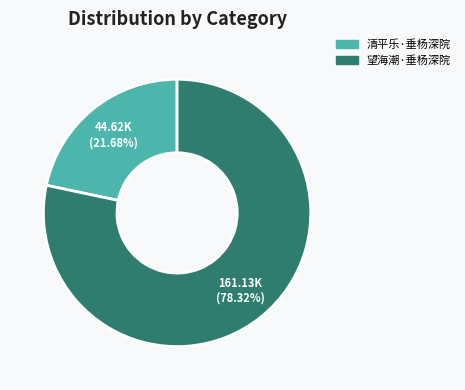

To the nearest percent, what is the difference between the largest and smallest slice percentages?

57%